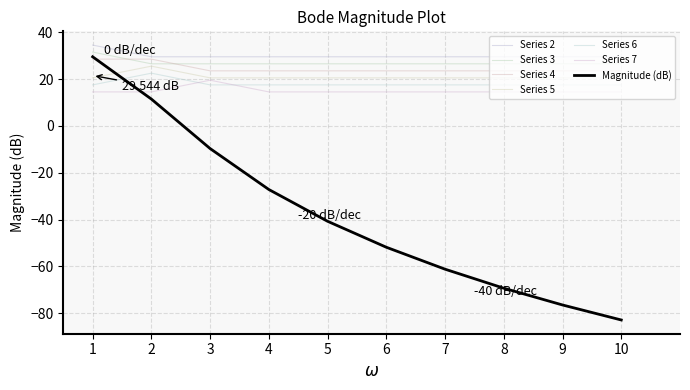

How many distinct data groups are displayed?

7